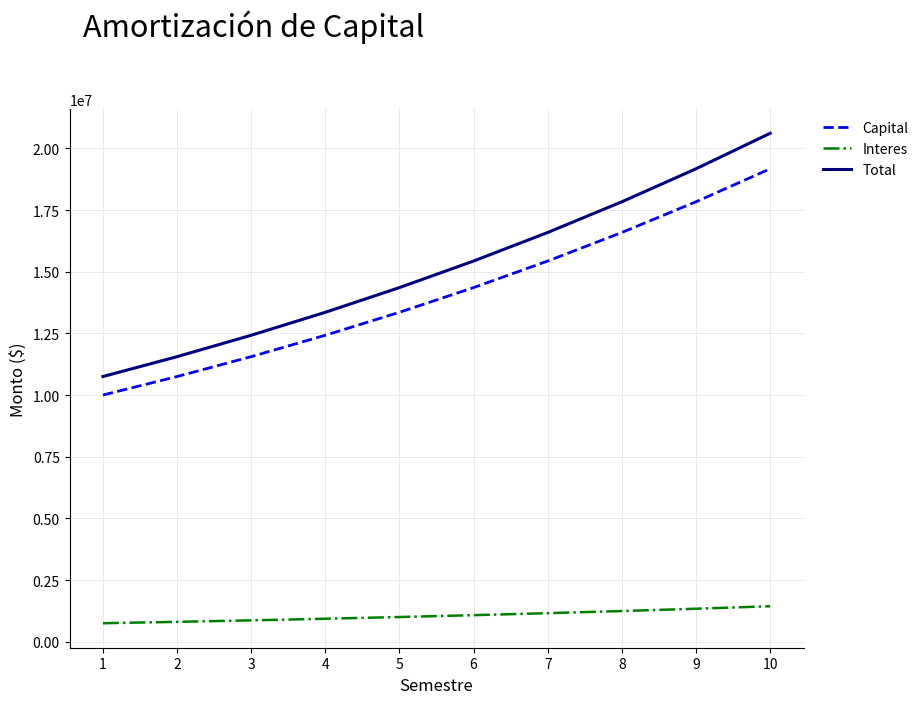

List the series in order of their peak value, lowest first.

Interes, Capital, Total